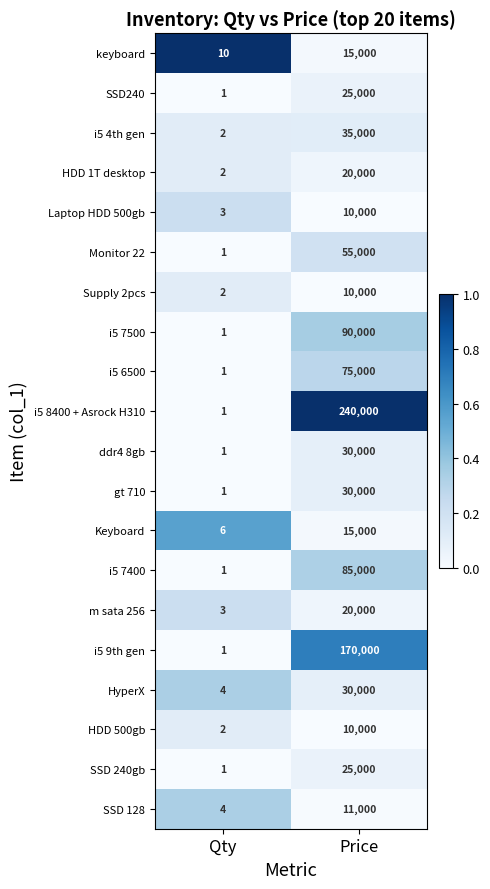

What is the total value across all series at Qty?

48